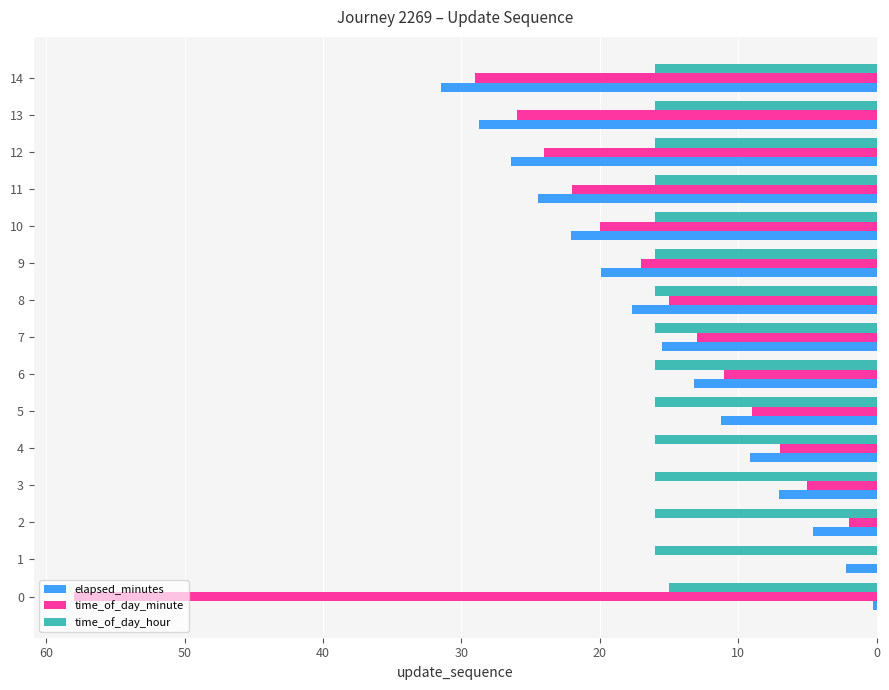

Which series changed the most between 8 and 14?

time_of_day_minute